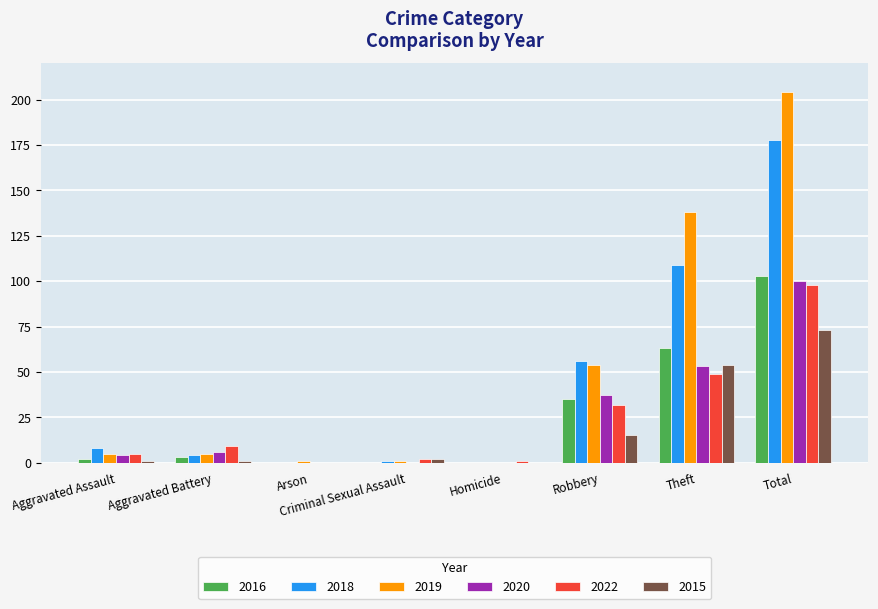

Reading left to right, what are all the values shown in this chart?

2016: Aggravated Assault=2	Aggravated Battery=3	Arson=0	Criminal Sexual Assault=0	Homicide=0	Robbery=35	Theft=63	Total=103
2018: Aggravated Assault=8	Aggravated Battery=4	Arson=0	Criminal Sexual Assault=1	Homicide=0	Robbery=56	Theft=109	Total=178
2019: Aggravated Assault=5	Aggravated Battery=5	Arson=1	Criminal Sexual Assault=1	Homicide=0	Robbery=54	Theft=138	Total=204
2020: Aggravated Assault=4	Aggravated Battery=6	Arson=0	Criminal Sexual Assault=0	Homicide=0	Robbery=37	Theft=53	Total=100
2022: Aggravated Assault=5	Aggravated Battery=9	Arson=0	Criminal Sexual Assault=2	Homicide=1	Robbery=32	Theft=49	Total=98
2015: Aggravated Assault=1	Aggravated Battery=1	Arson=0	Criminal Sexual Assault=2	Homicide=0	Robbery=15	Theft=54	Total=73